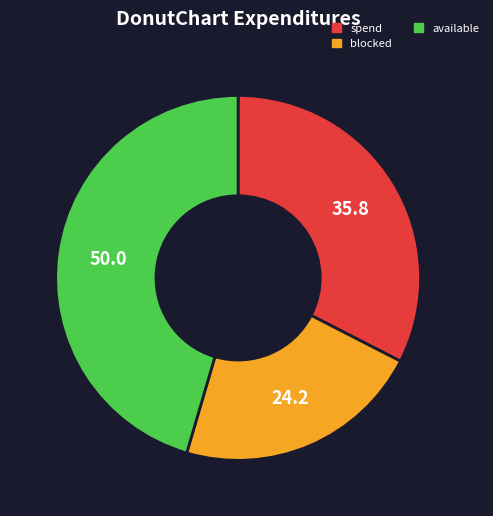

What is the ratio of the value at available to the value at blocked?

2.1